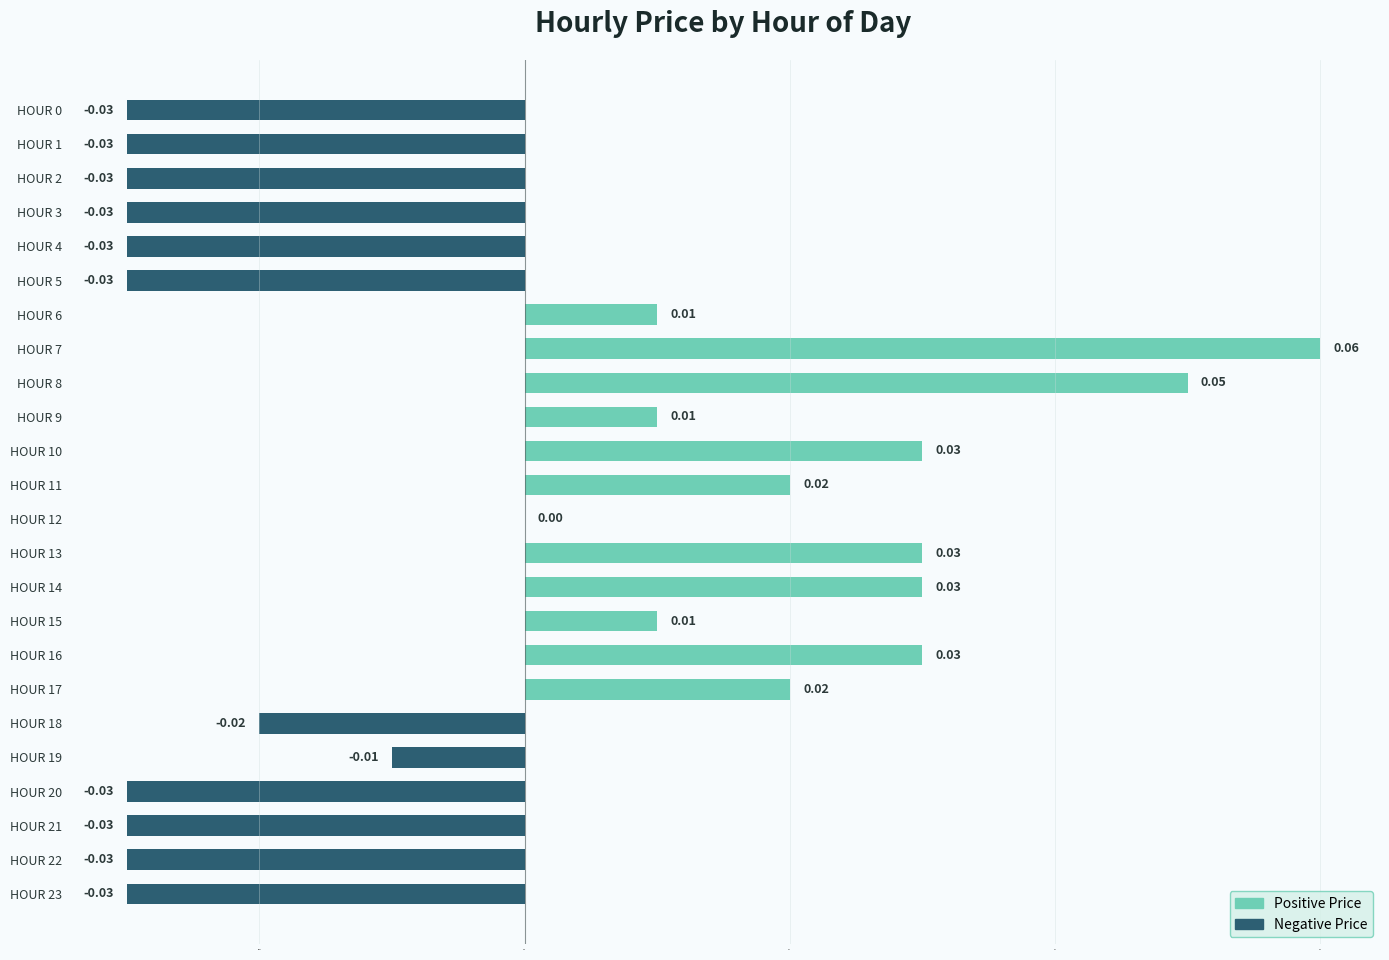

How many distinct data groups are displayed?

1